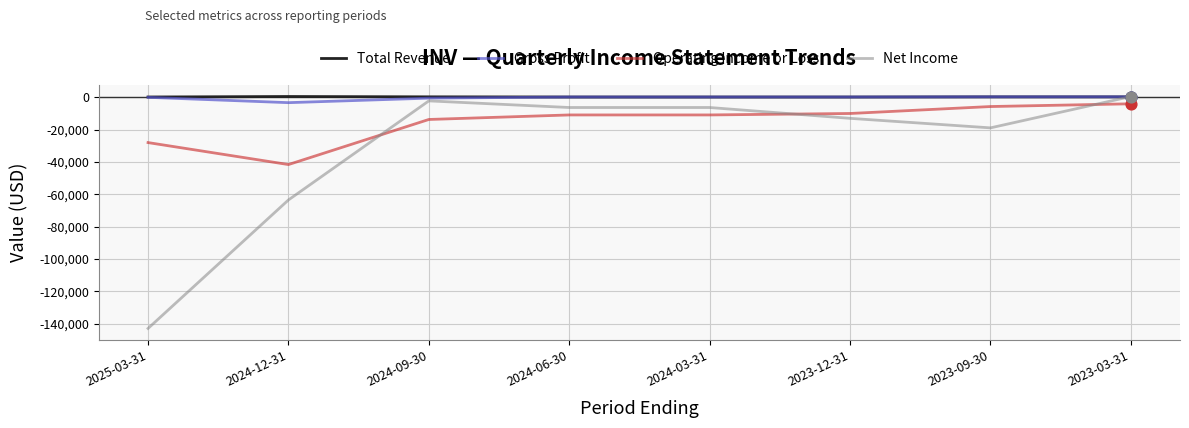

At which category is the sum across all series the highest?

2023-03-31